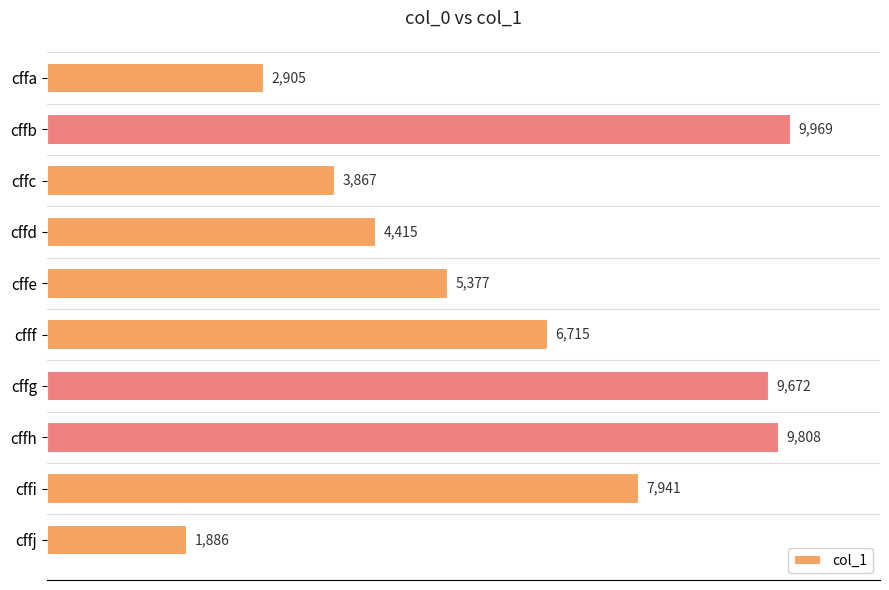

Where is the data nearest to the value 5927?

cffe